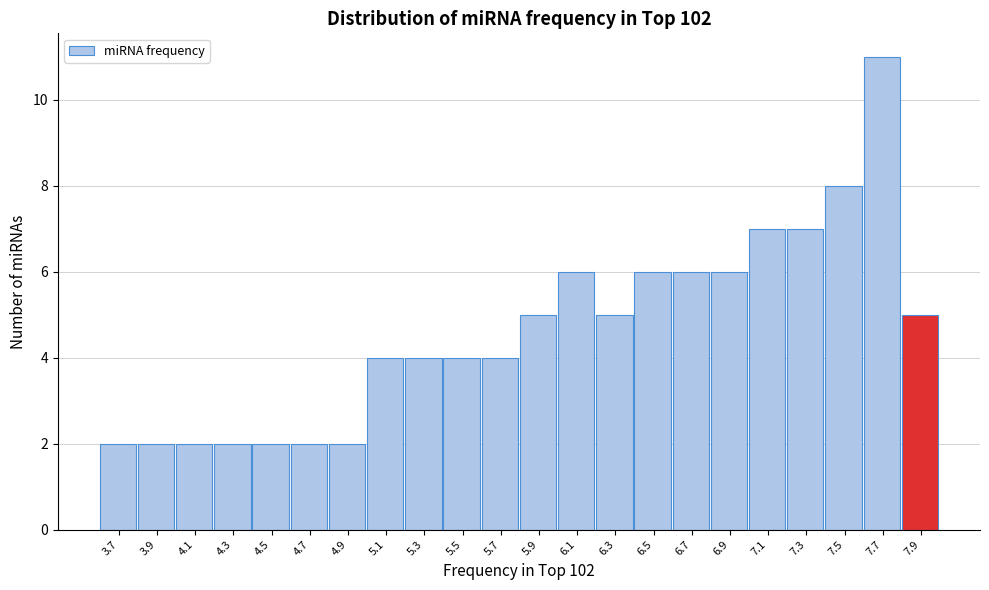

Reading left to right, transcribe all the data shown in this chart.

2	2	2	2	2	2	2	4	4	4	4	5	6	5	6	6	6	7	7	8	11	5